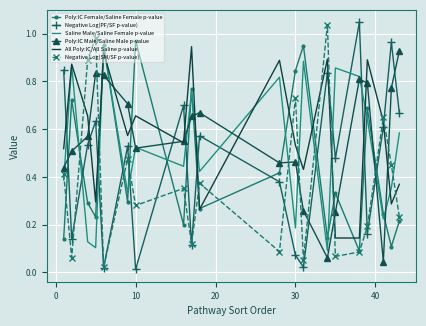

Which series has the widest spread of values?

Negative Log(PF/SF p-value)